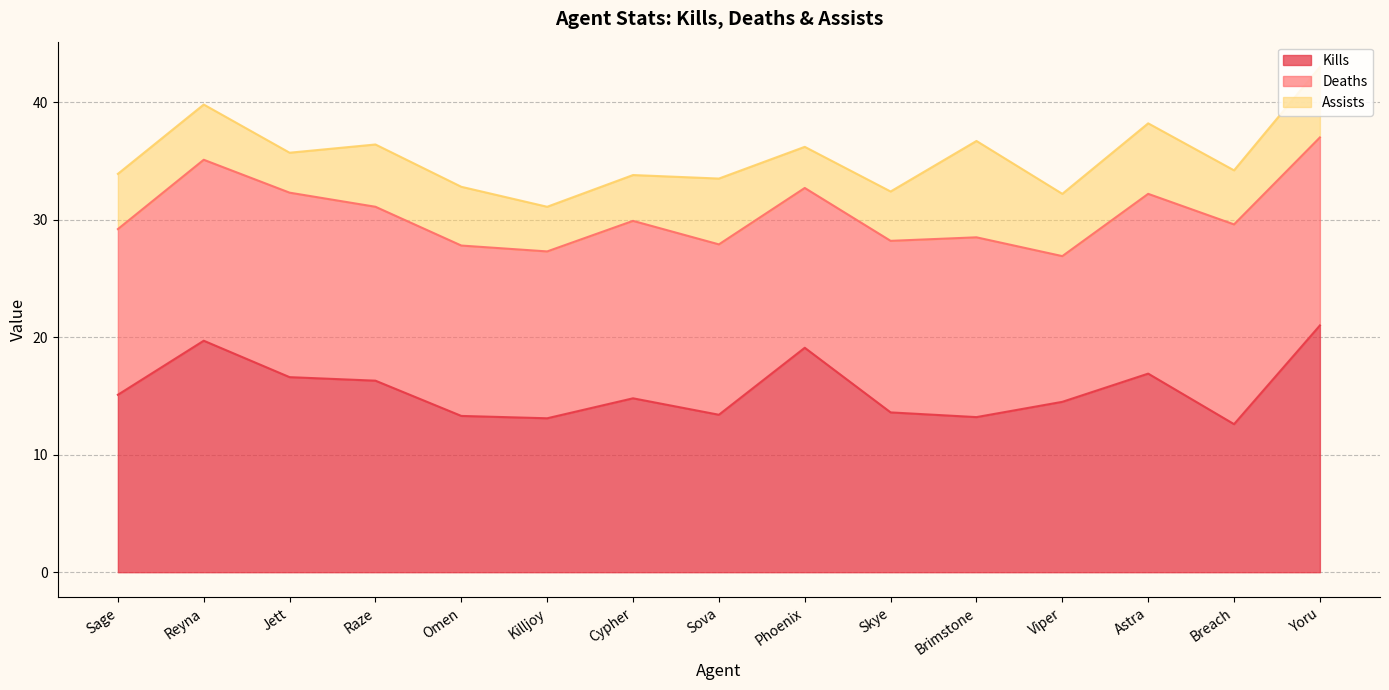

Does the chart have visible grid lines?

Yes